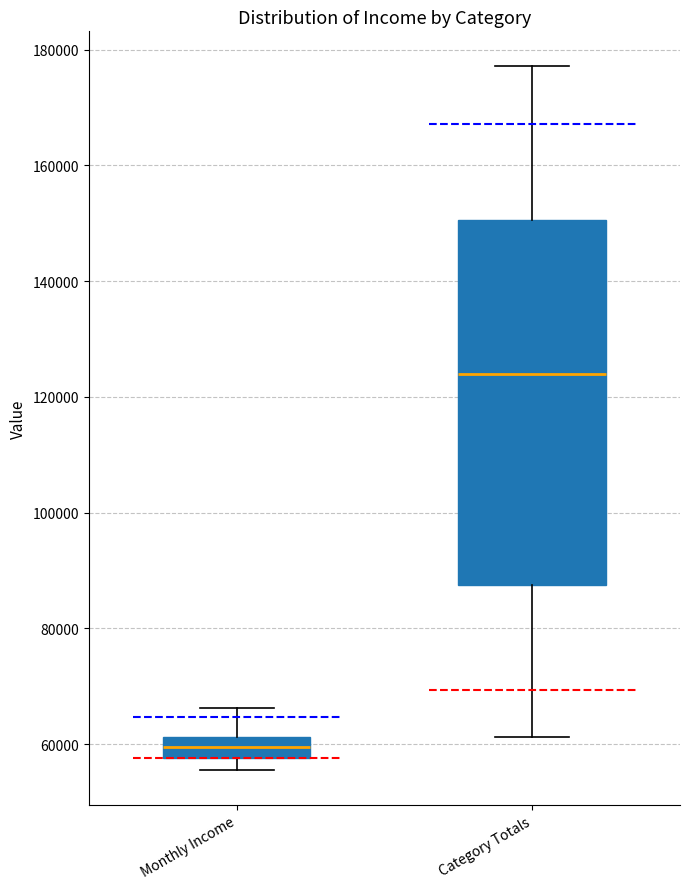

Reading left to right, read every box against the y-axis: the position of its median line, the range the box covers, and the ends of its whiskers. The values are not printed on the chart, so give them approximately, as read against the axis.

Monthly Income: median 60000, box 58000 to 62000, whiskers 56000 to 66000
Category Totals: median 124000, box 88000 to 150000, whiskers 62000 to 178000